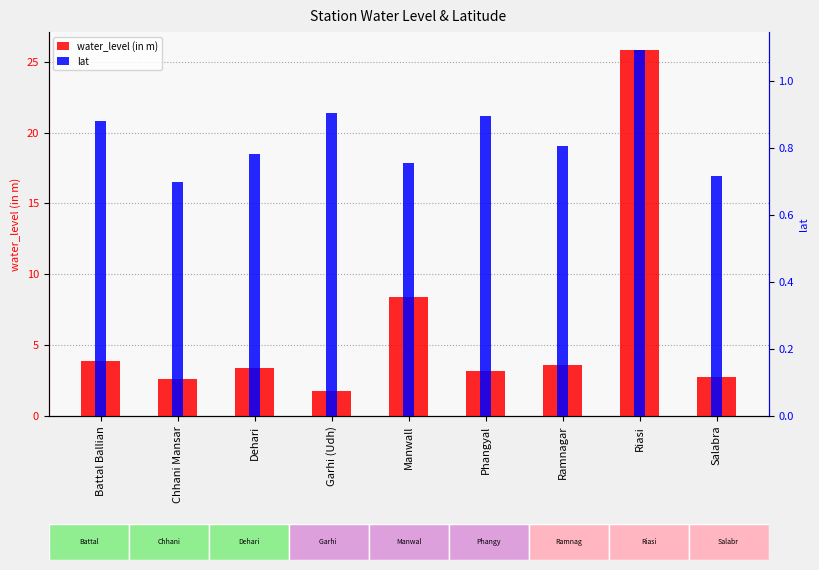

Rank the categories by lat value from highest to lowest.

Riasi, Garhi (Udh), Phangyal, Battal Ballian, Ramnagar, Dehari, Manwall, Salabra, Chhani Mansar